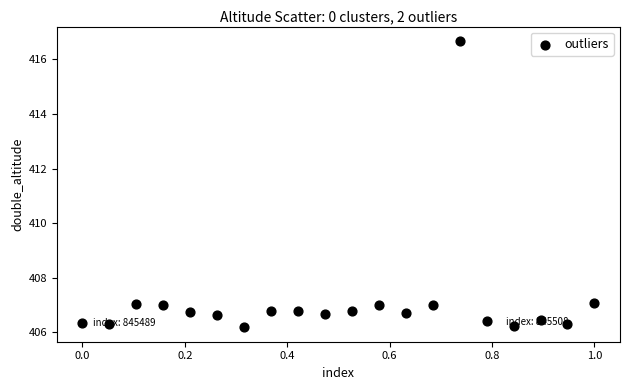

What is the range of X values (max minus min)?

1.0